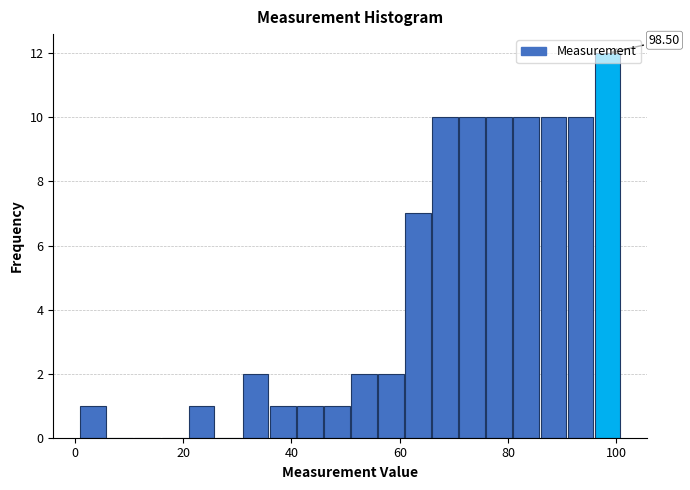

Read against the x-axis, roughly where is the centre of the tallest bar?

98